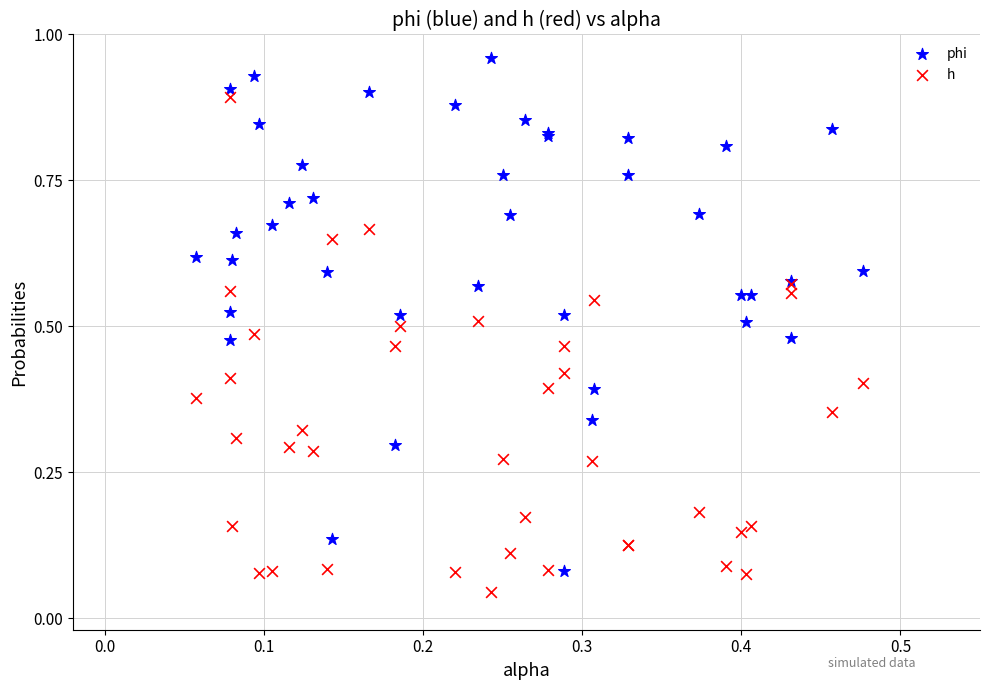

Which series reaches the maximum Y coordinate?

phi